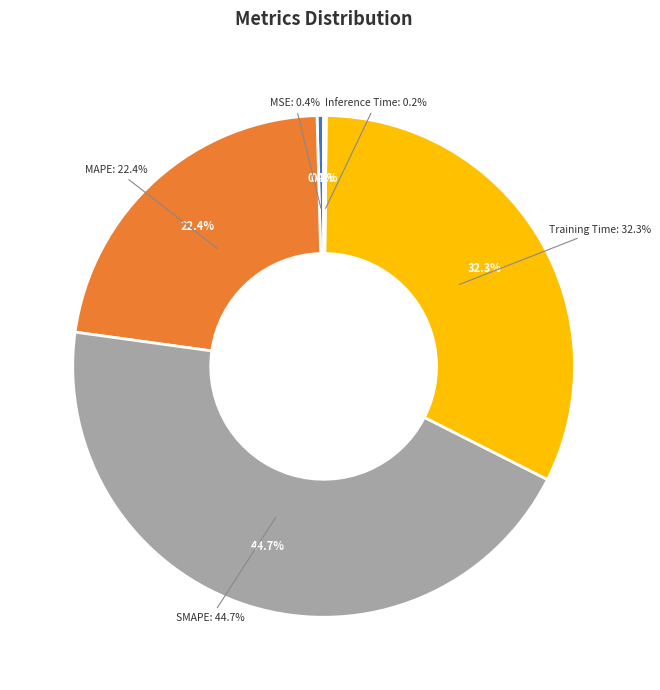

Which slice is the smallest?

Inference Time